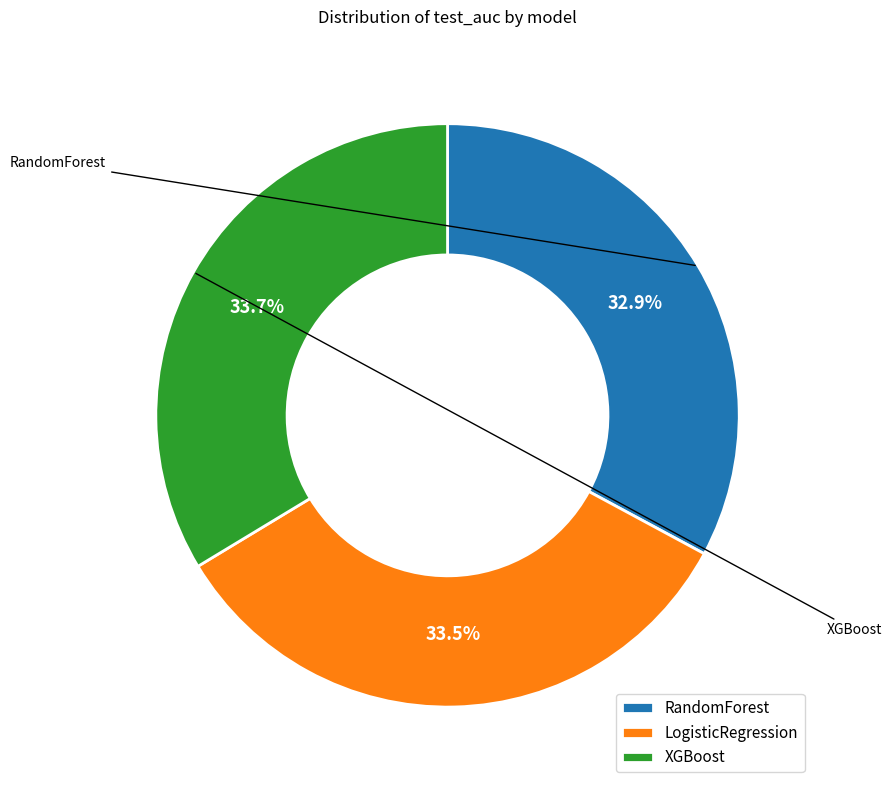

Which category has the smallest portion of the pie?

RandomForest